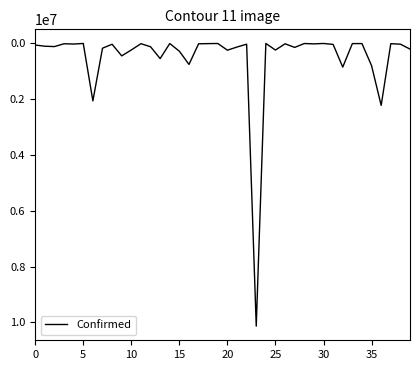

What is the average value?

501100